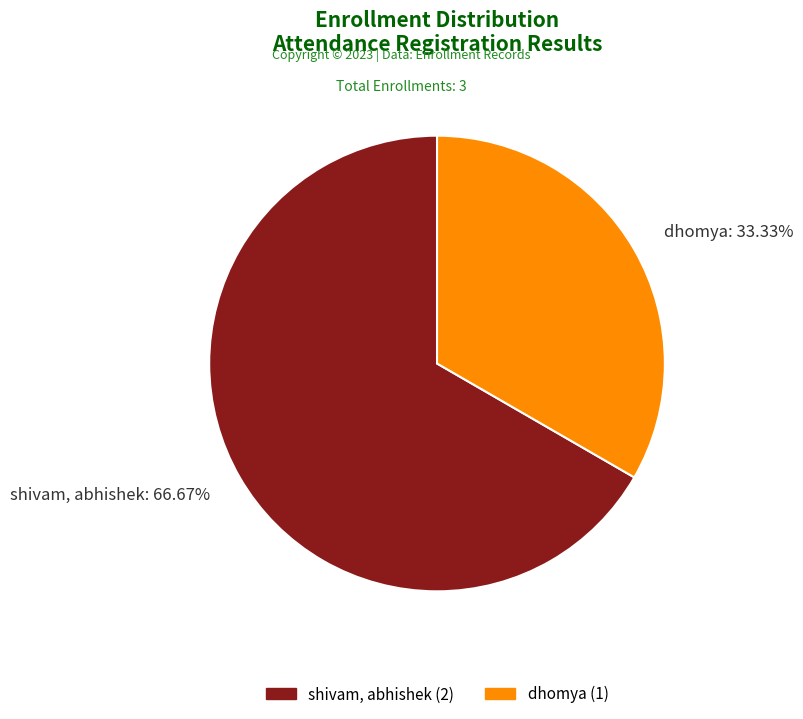

To the nearest percent, what is the combined percentage of dhomya and shivam, abhishek?

100%